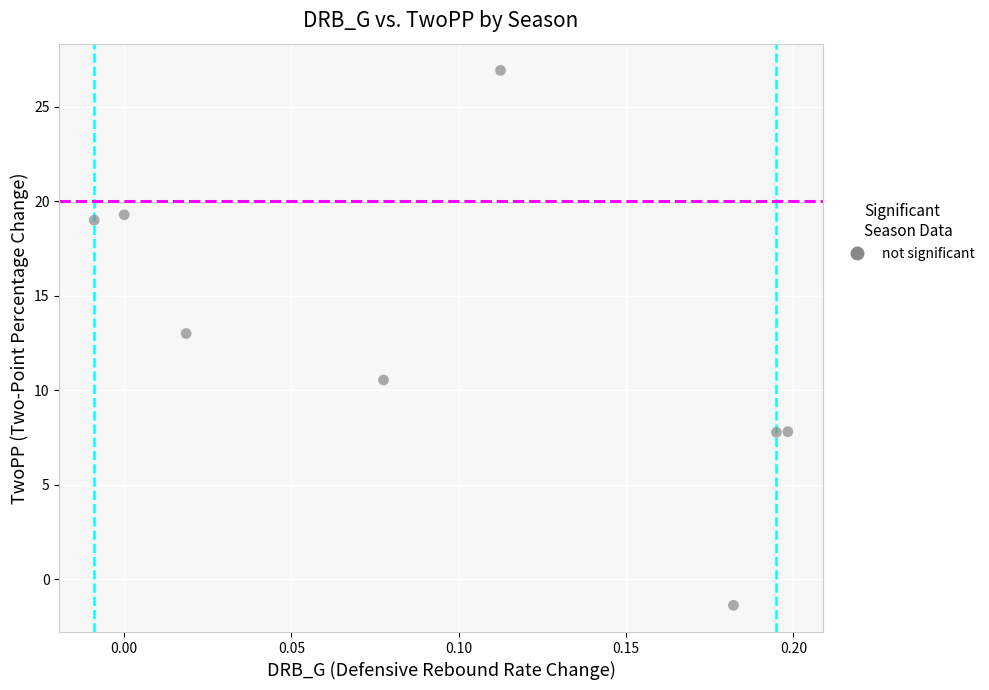

What Y value in the scatter plot is closest to 12?

13.0